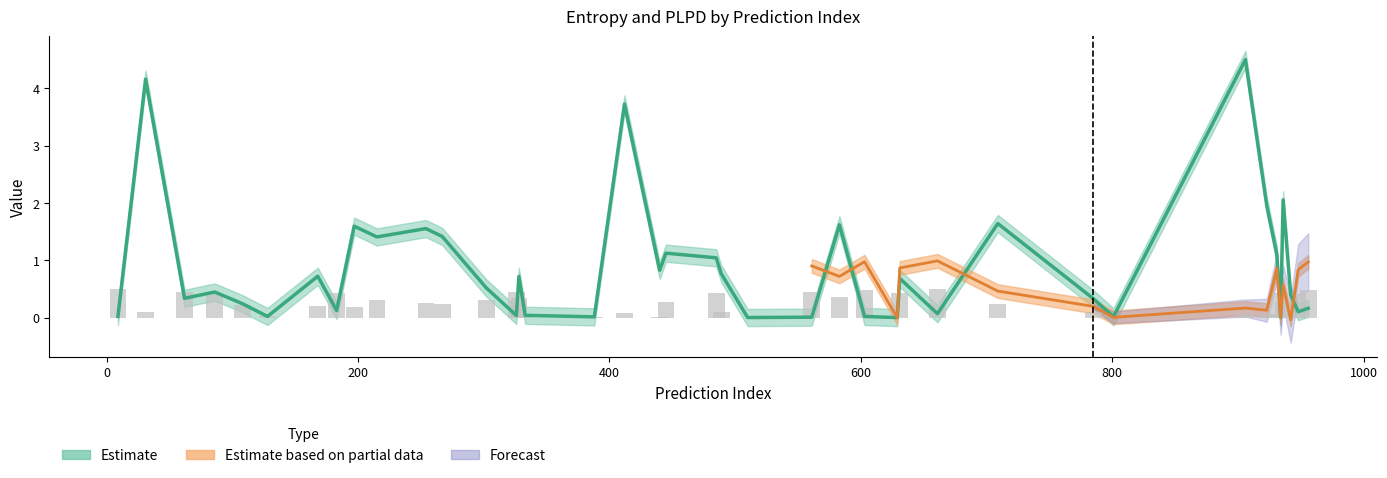

What is the value of the plpds bar at the 9th from the left?

0.2